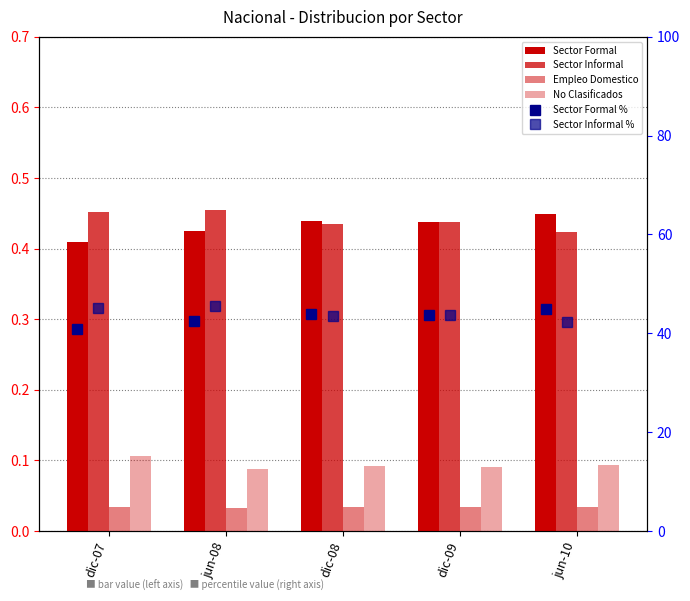

At which category does the chart reach its minimum across all series?

jun-08